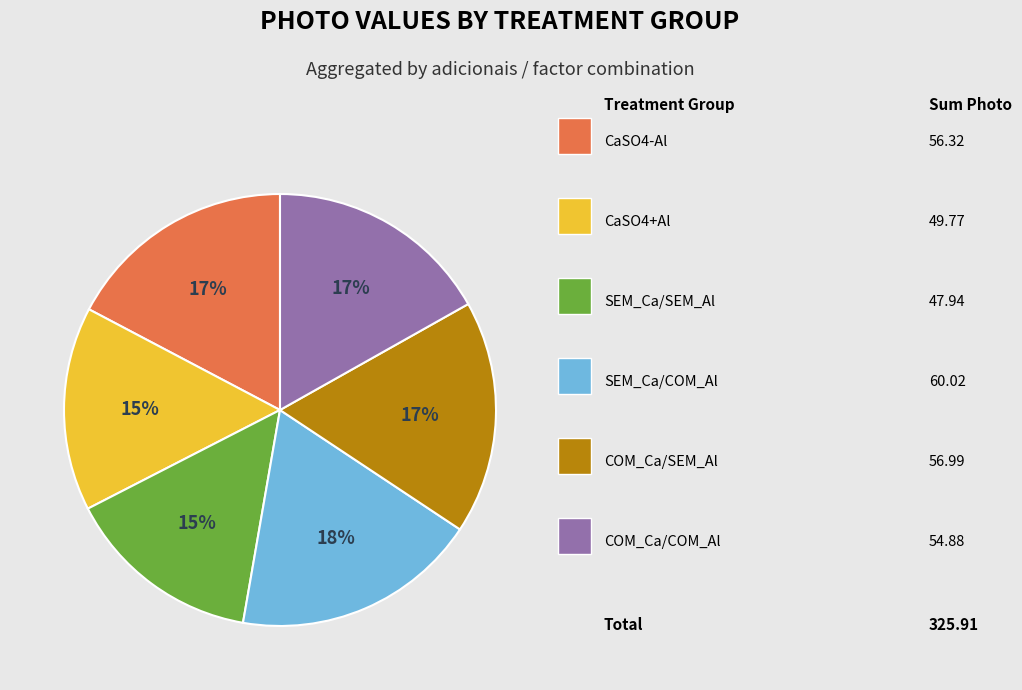

To the nearest percent, what is the average slice percentage?

17%